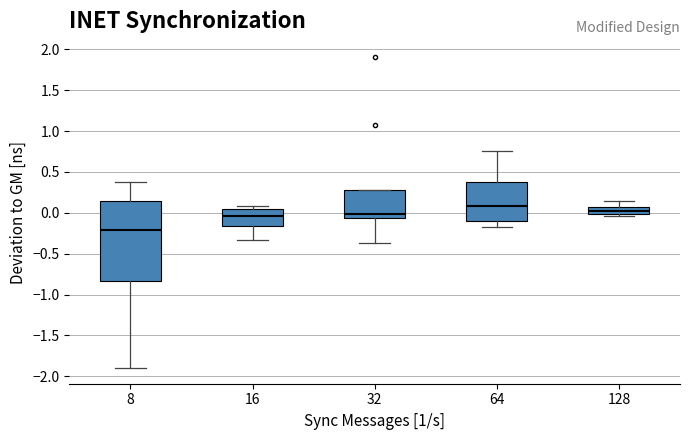

Which box has the highest median line?

64